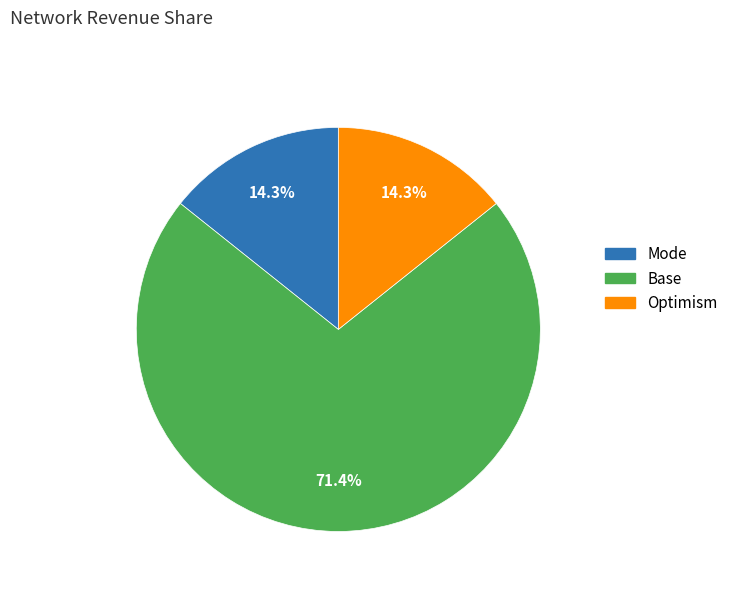

Is there any slice that represents more than half of the pie?

Yes